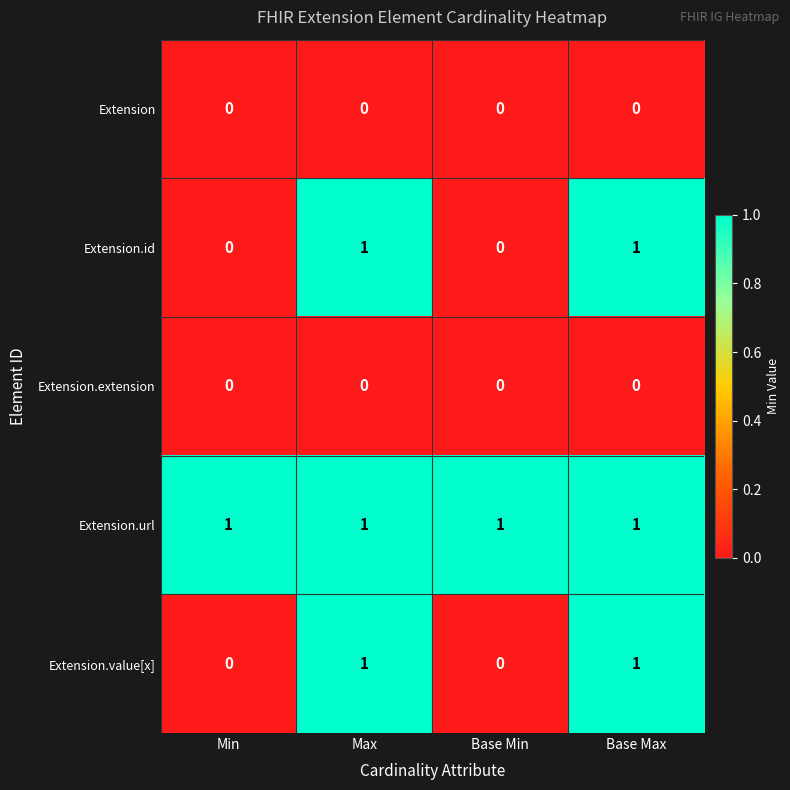

What is the difference between the highest and lowest values at Base Max?

1